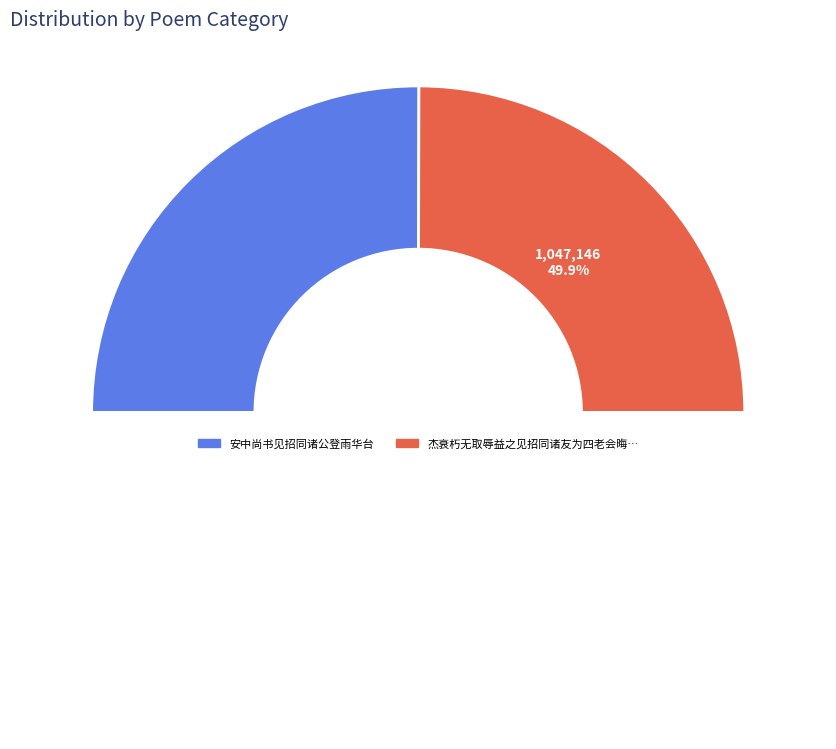

Is it true that 安中尚书见招同诸公登雨华台 is 50% of the pie?

True